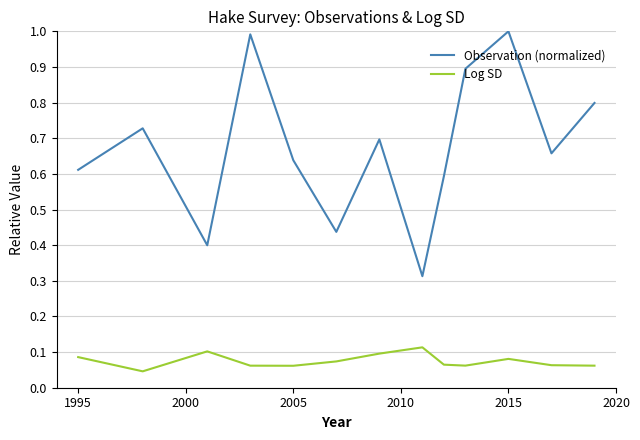

True or false: Observation (normalized) and Log SD cross at least once.

False